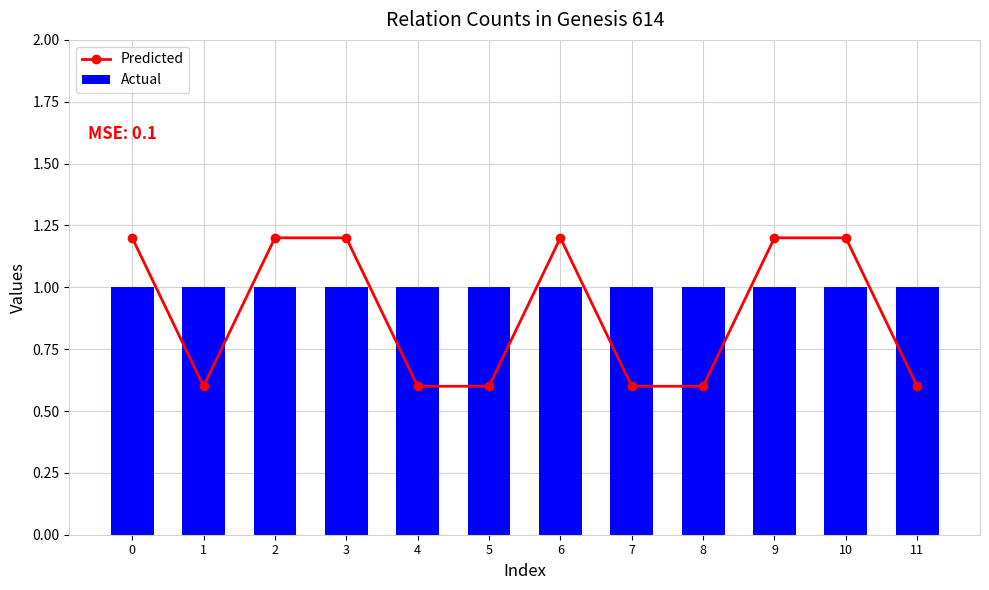

What is the average value of the Predicted series?

0.9